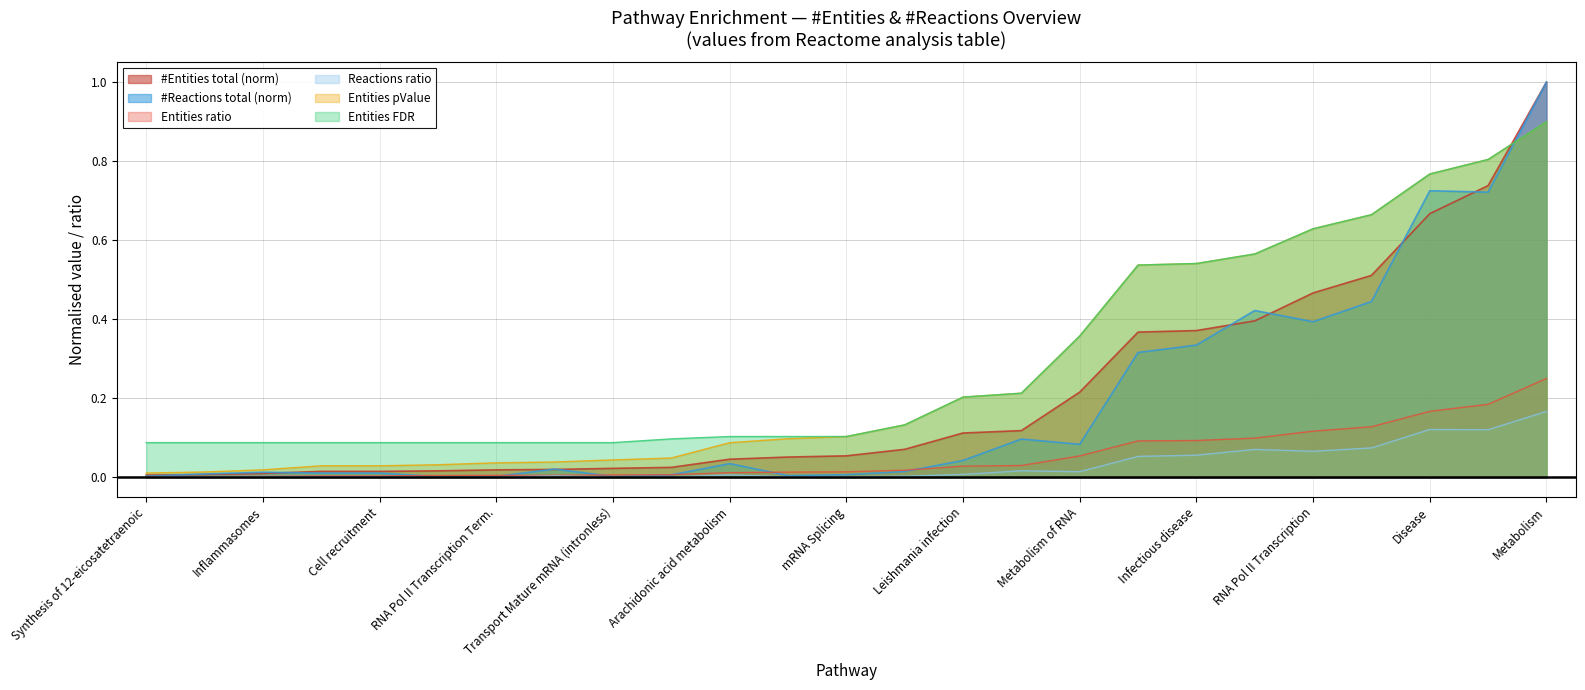

The reactions_ratio series shows 0.0 at 21. True or false?

False